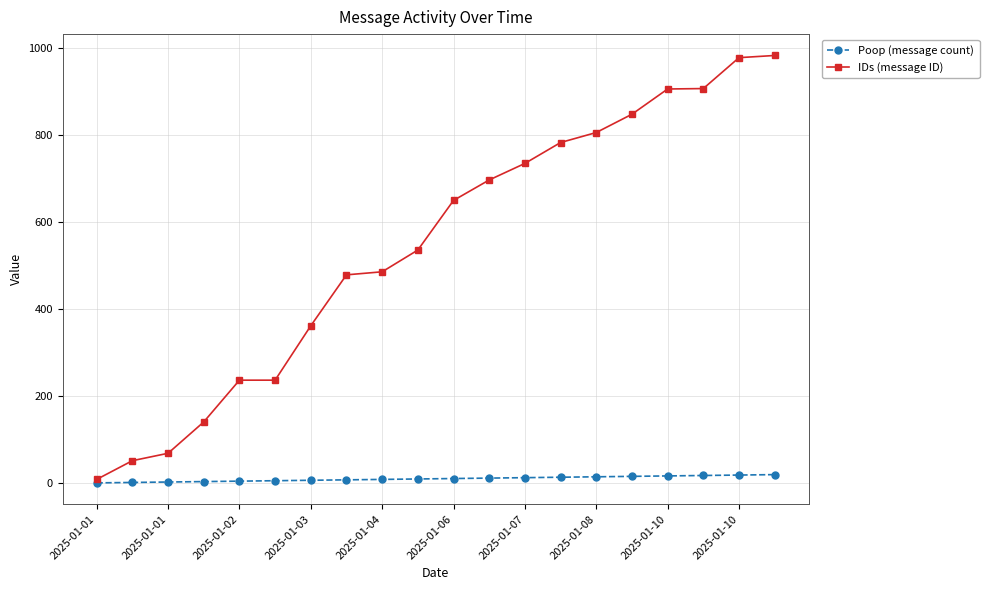

List the series in order of their overall mean, lowest first.

Poop (message count), IDs (message ID)